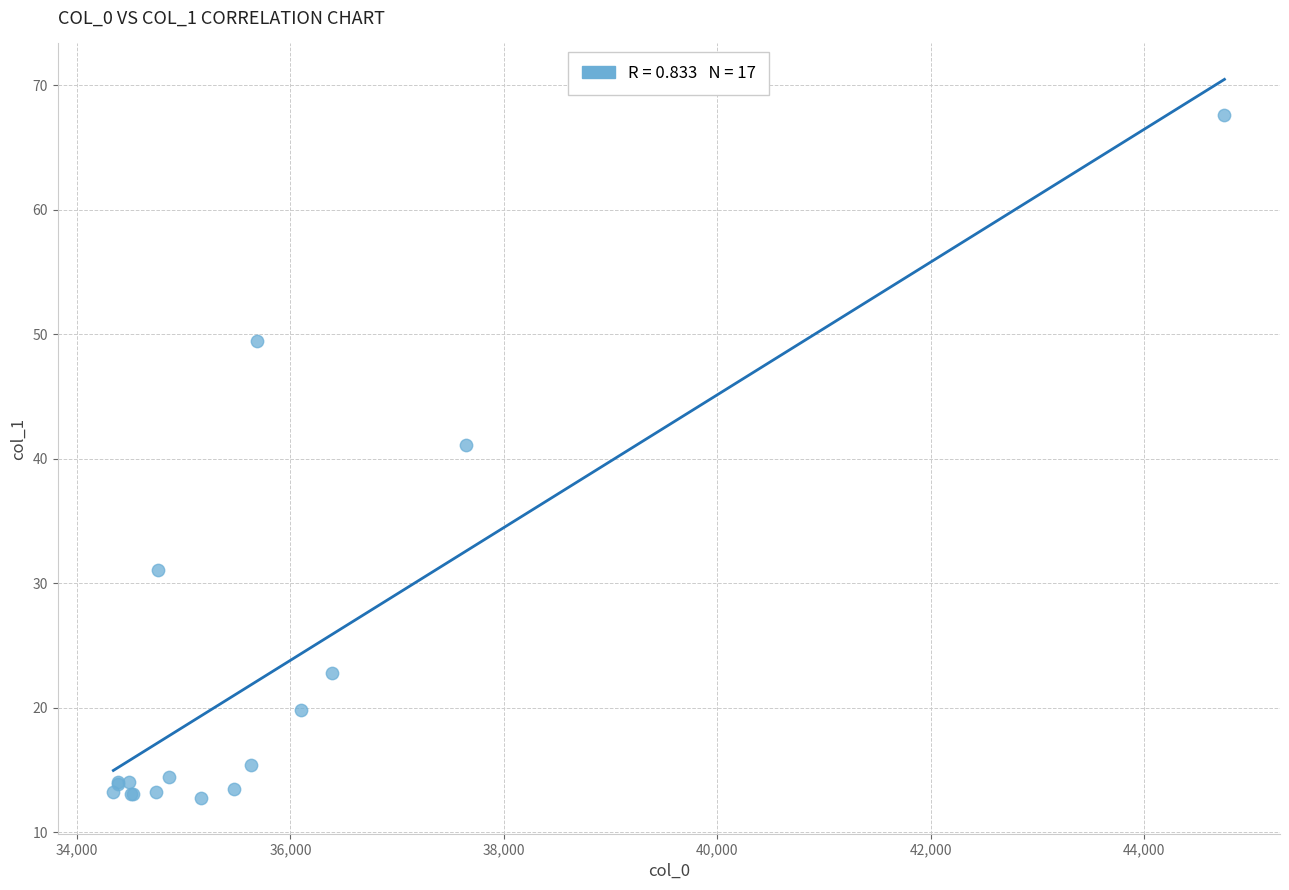

What Y value in the scatter plot is closest to 40?

41.1